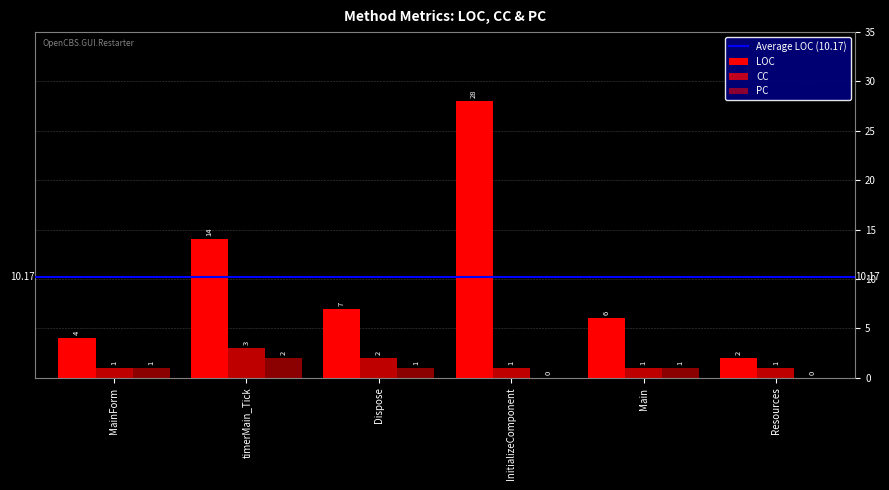

How many groups of bars are there?

6